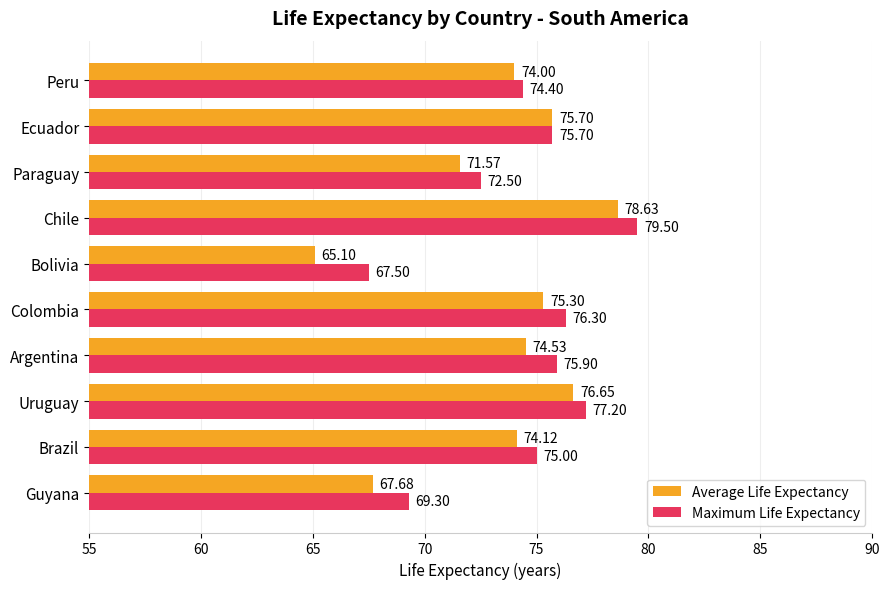

What is the difference between the highest and lowest values at Colombia?

1.0